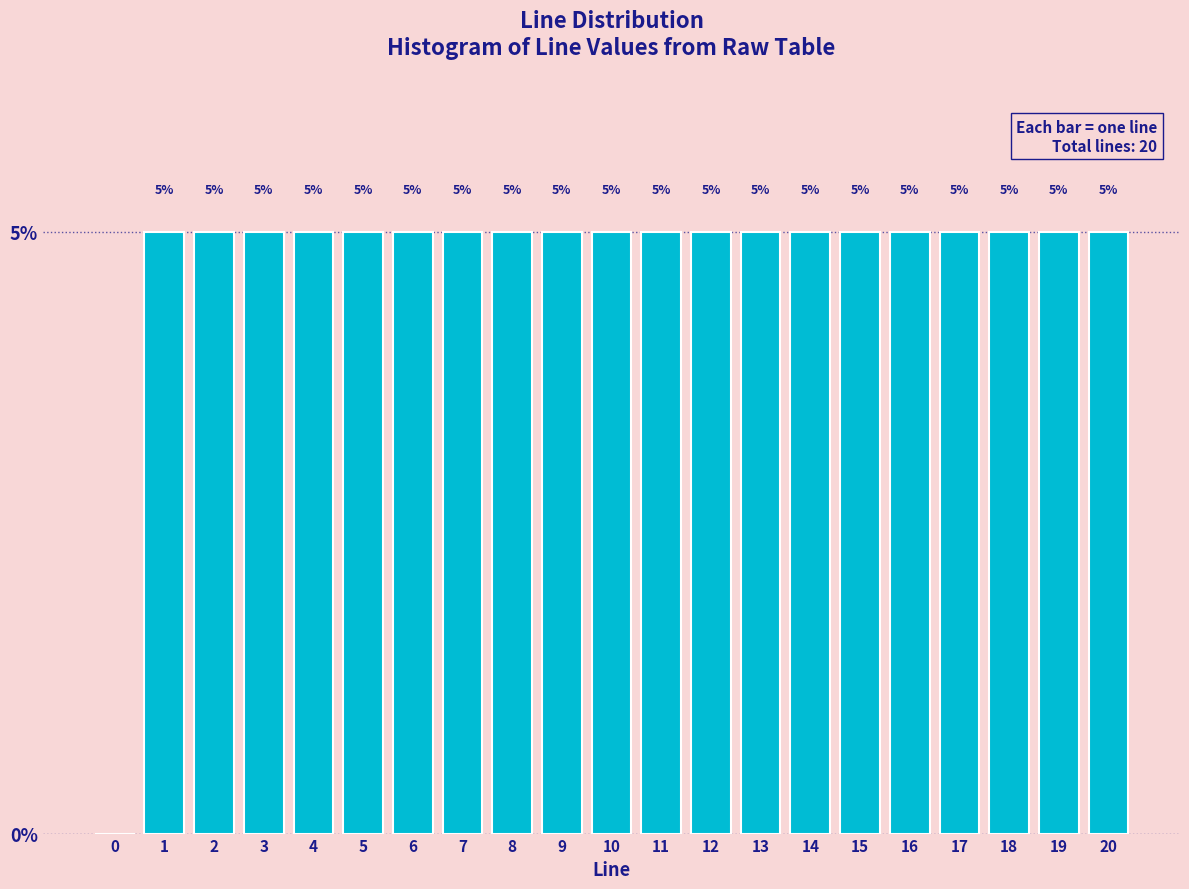

Reading left to right, transcribe all the data shown in this chart.

0=0	1=5	2=5	3=5	4=5	5=5	6=5	7=5	8=5	9=5	10=5	11=5	12=5	13=5	14=5	15=5	16=5	17=5	18=5	19=5	20=5